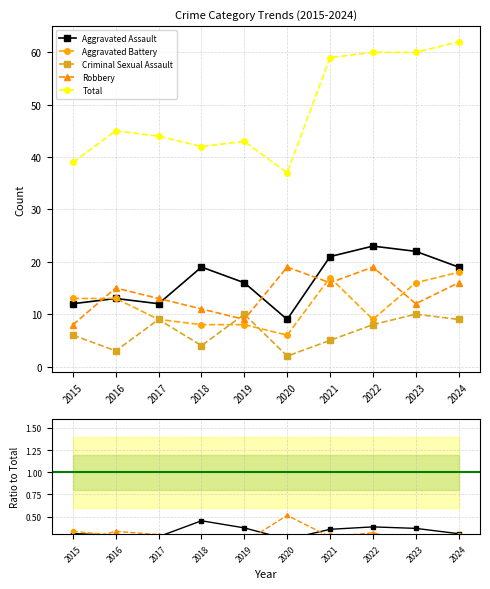

Where is Aggravated Battery nearest to the value 0?

2022